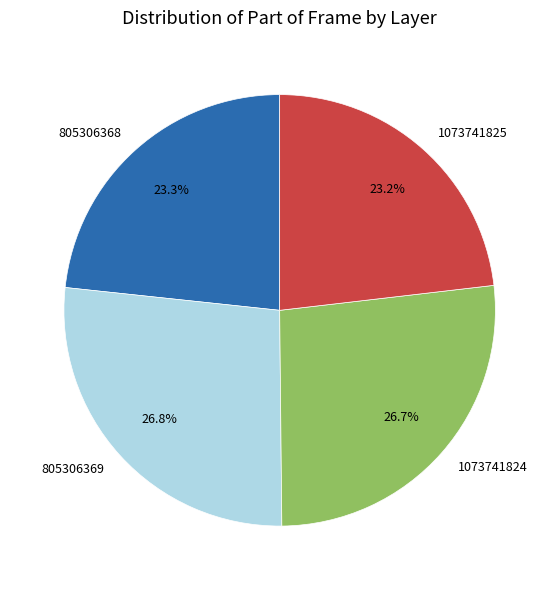

True or false: 1073741824 accounts for 16% of the total.

False